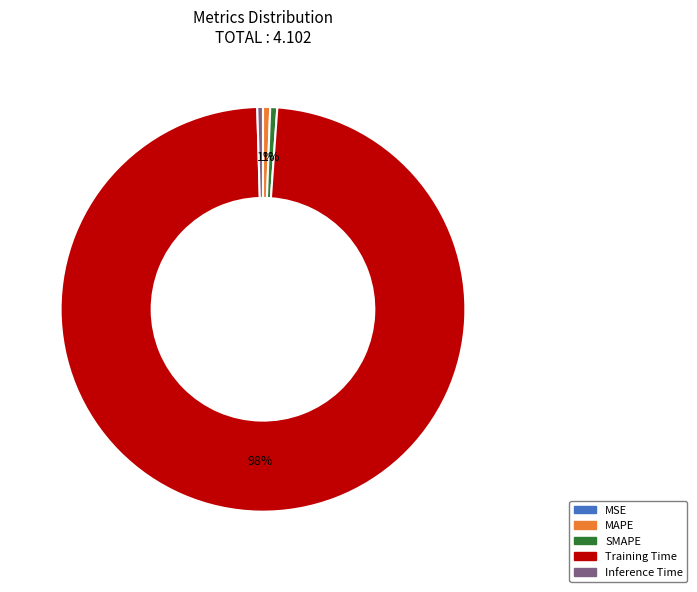

Which category has the biggest portion of the pie?

Training Time